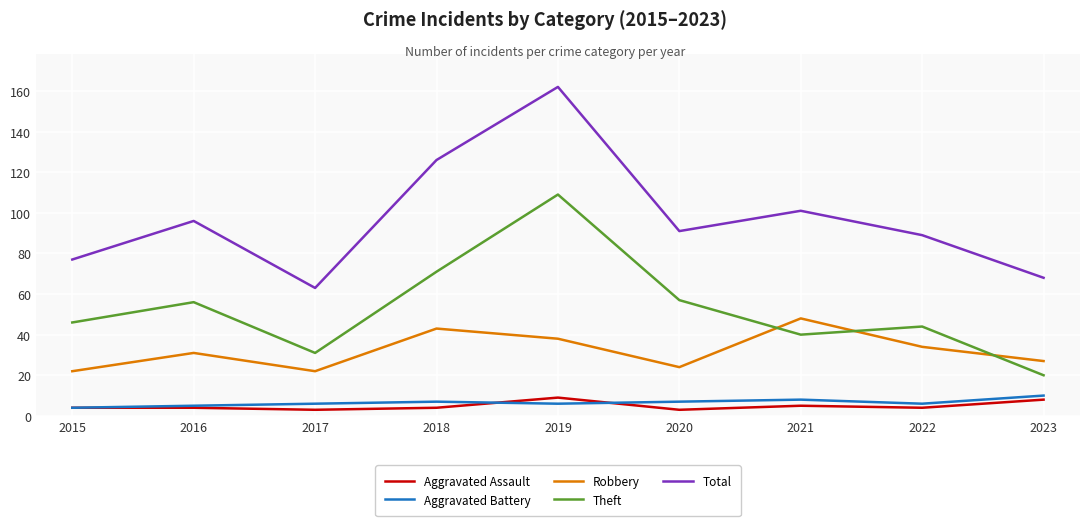

True or false: Robbery and Aggravated Assault intersect in this chart.

False